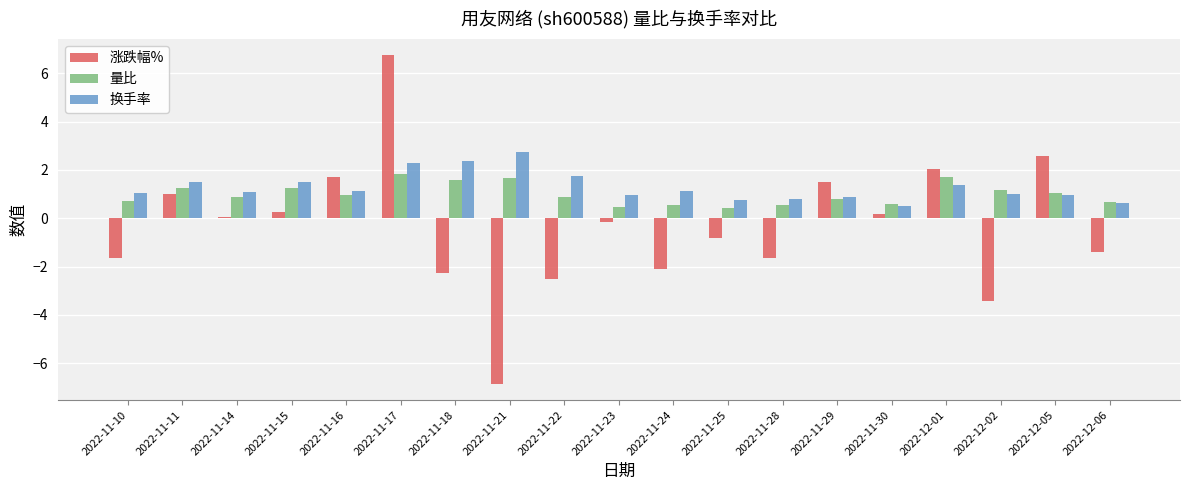

Is the value of 涨跌幅% at 2022-12-01 greater than the value of 量比 at 2022-12-05?

Yes